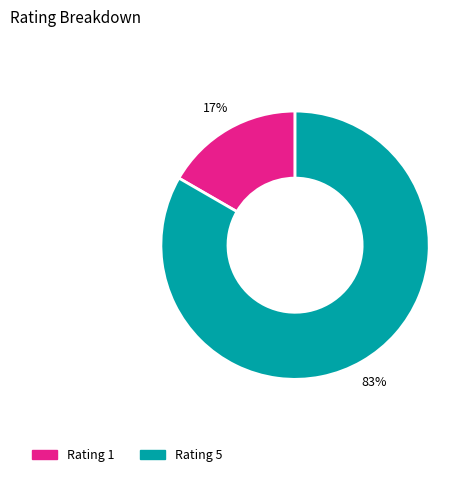

Is it true that Rating 5 is 83% of the pie?

True